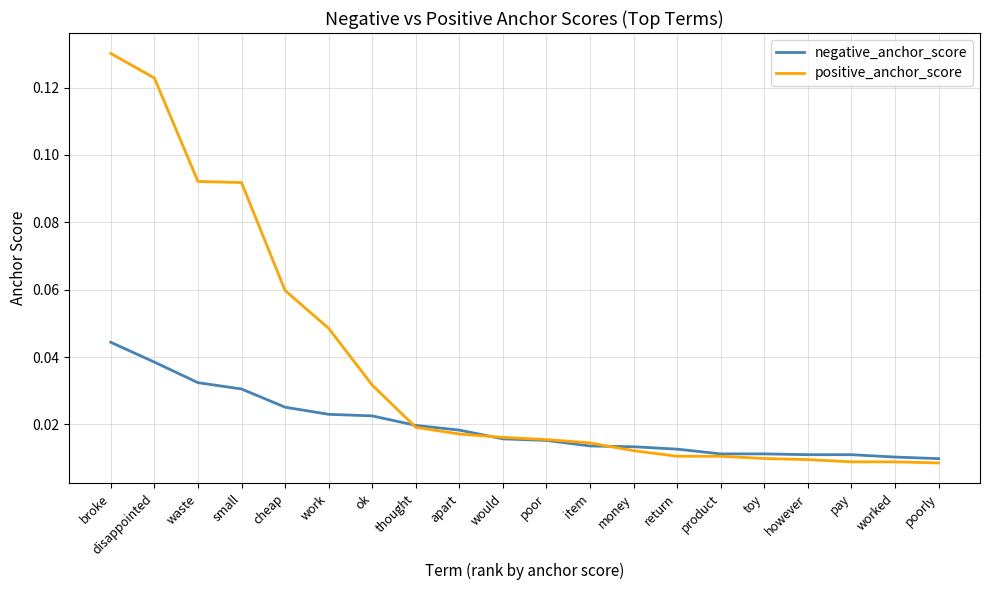

Which category has the highest value in the negative_anchor_score series?

broke